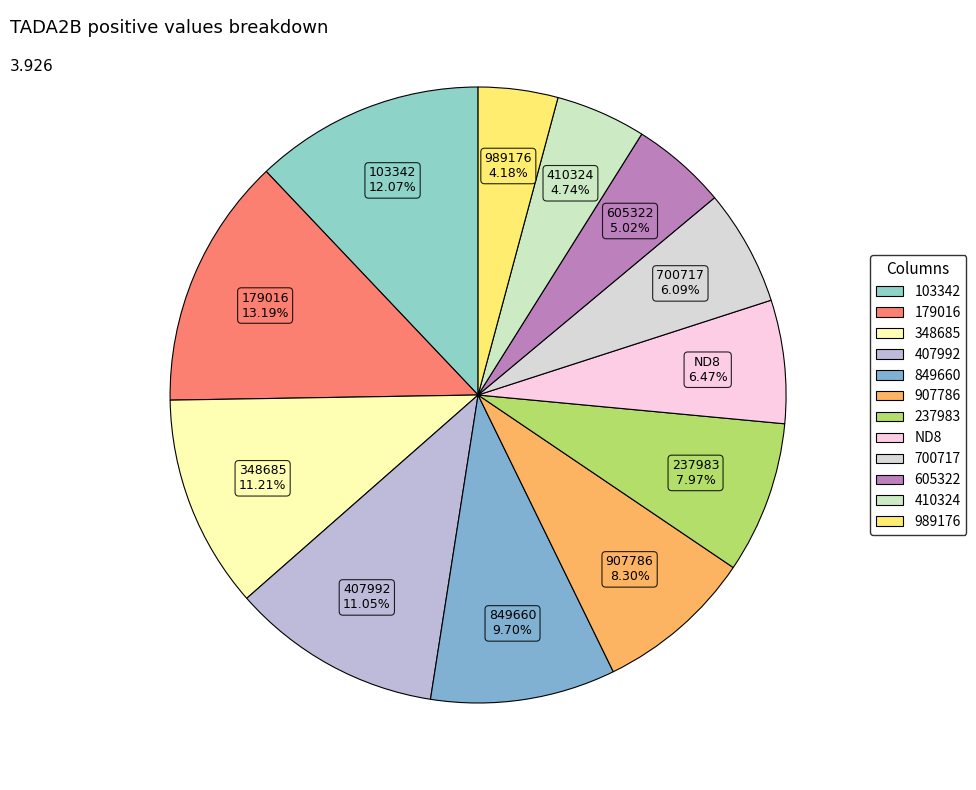

Between 410324 and ND8, which is larger?

ND8